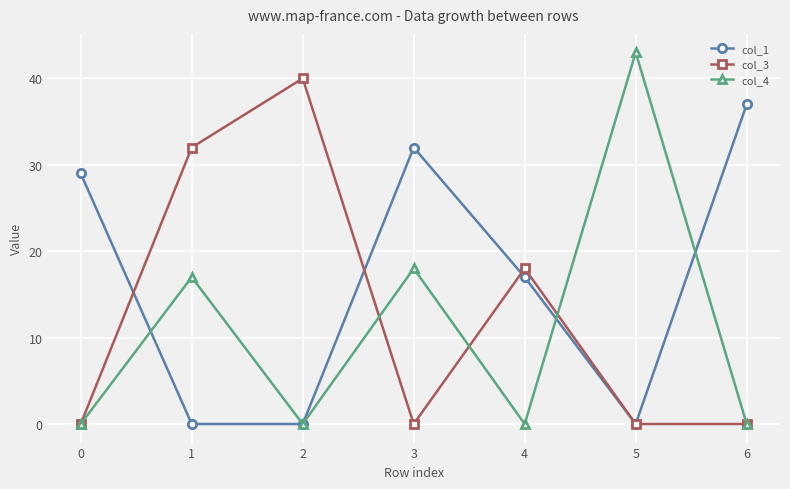

Where is the first local minimum for col_3?

3